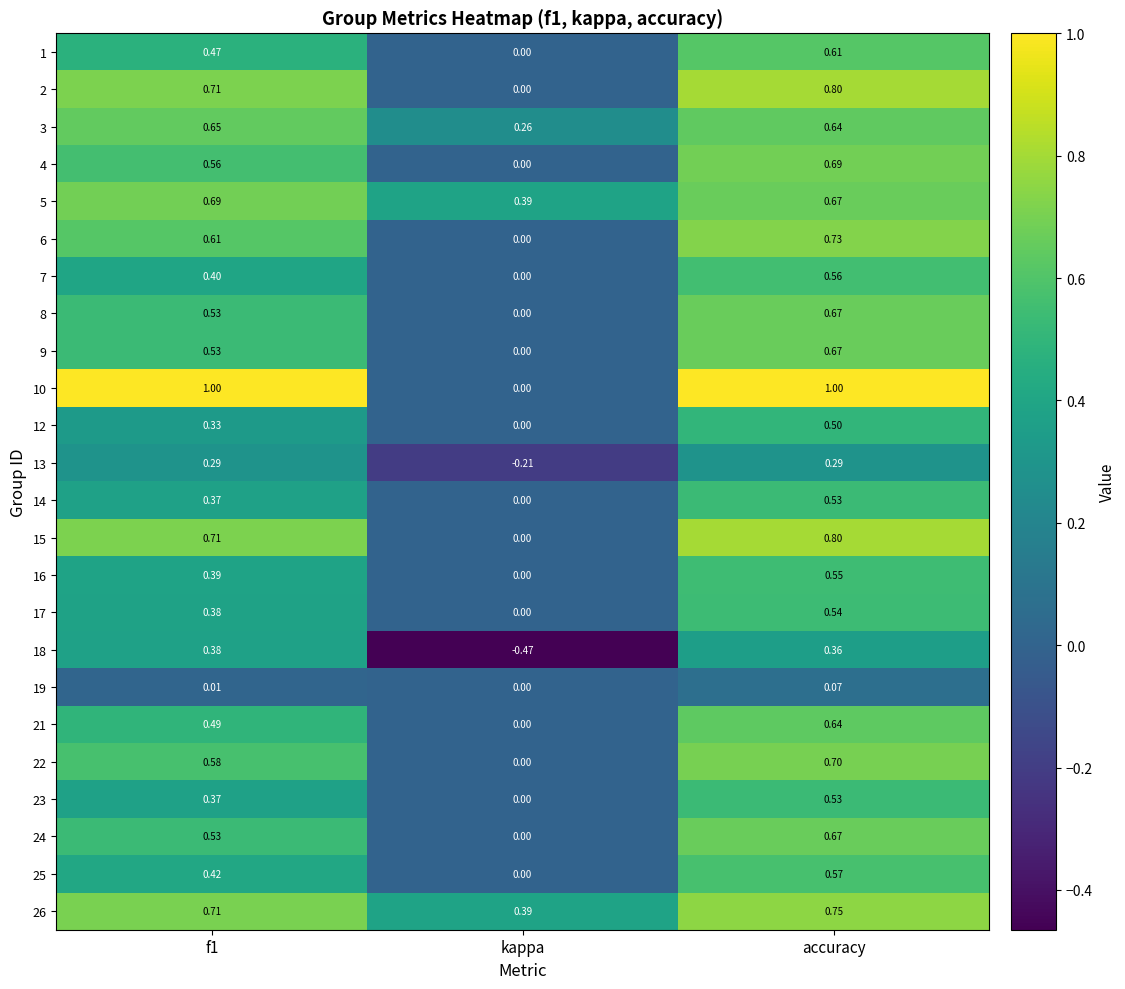

At which category is the sum across all series the highest?

accuracy